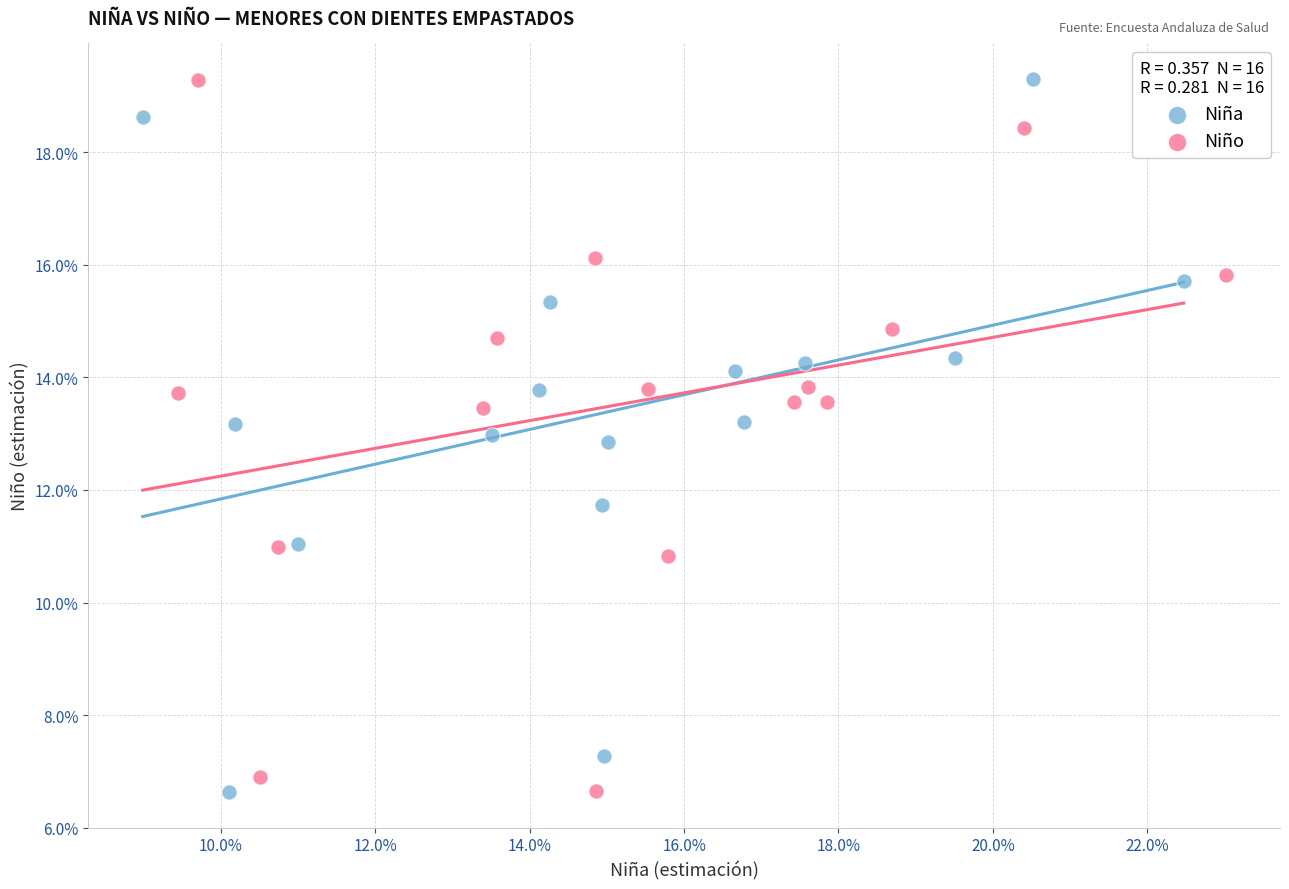

What are all the series names shown in the legend?

Niña, Niño